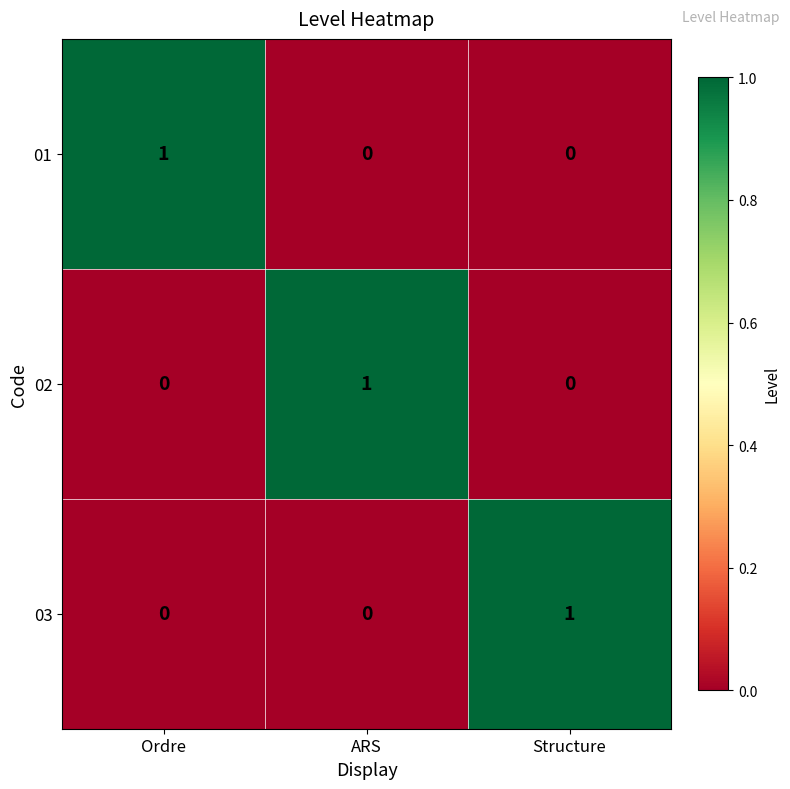

At how many categories does at least one series exceed 0?

3